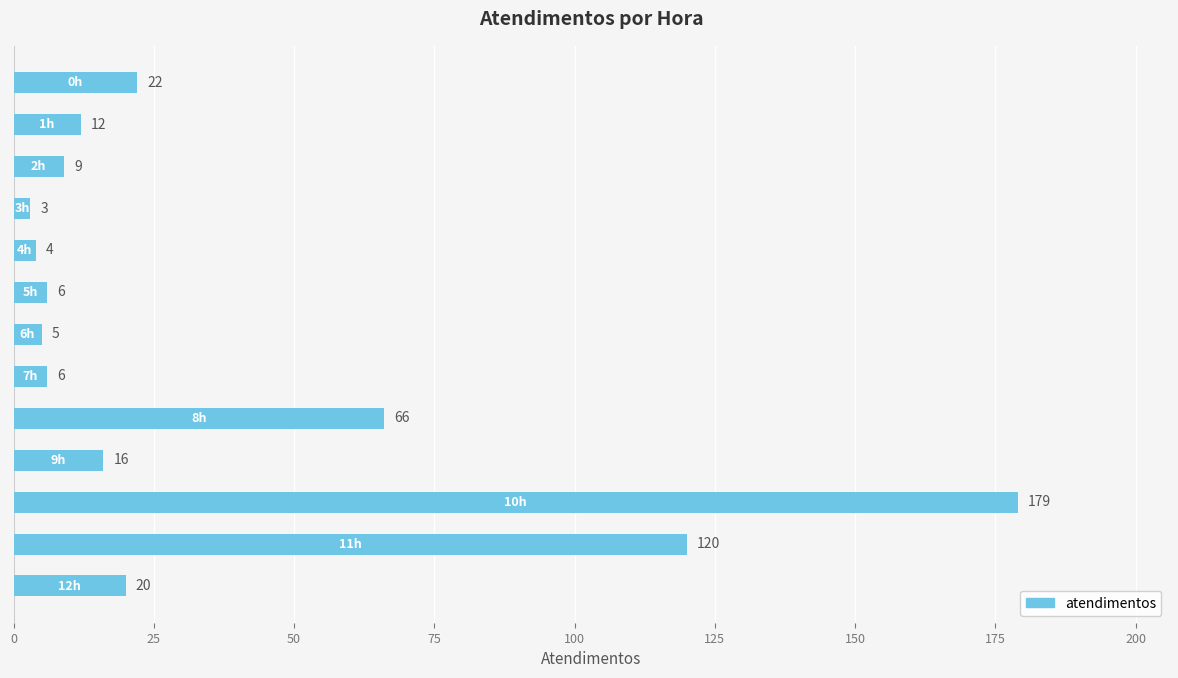

What is the value of the 9th bar from the top?

66